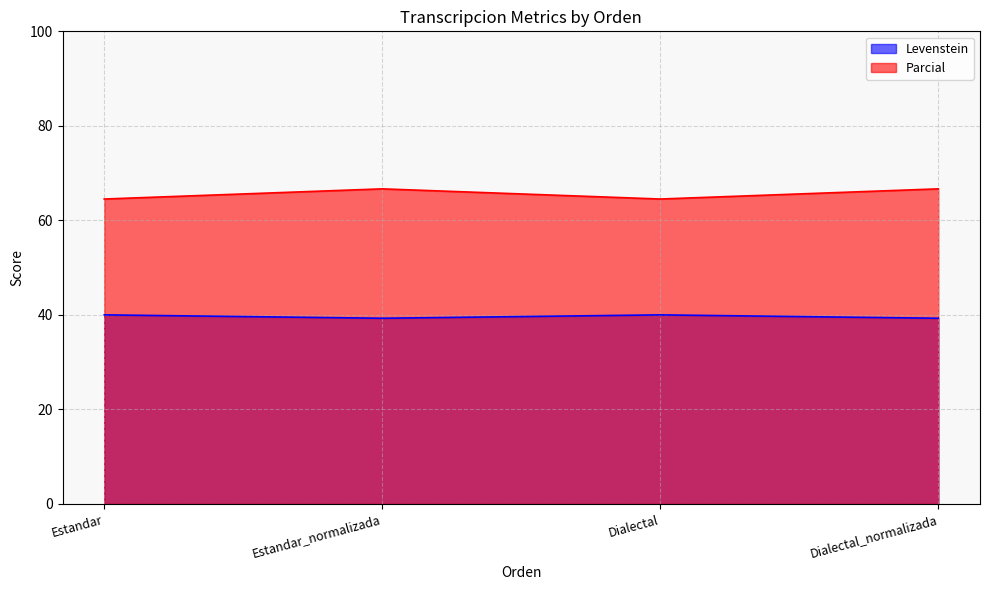

What is the spread (max minus min) of values at Estandar_normalizada?

27.4